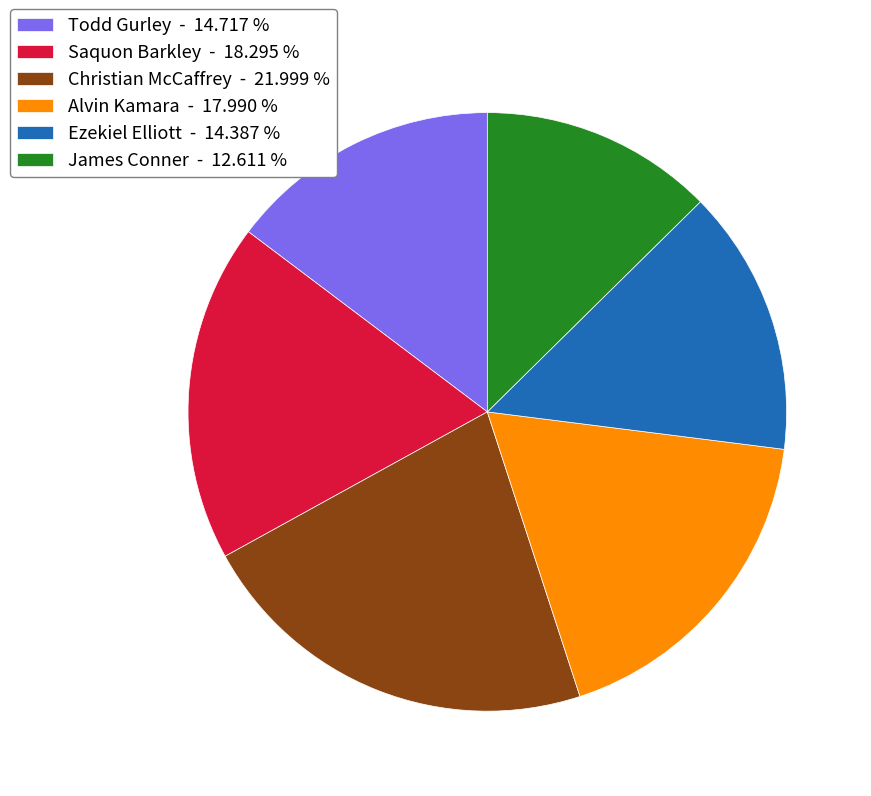

Count the number of slices in the pie.

6